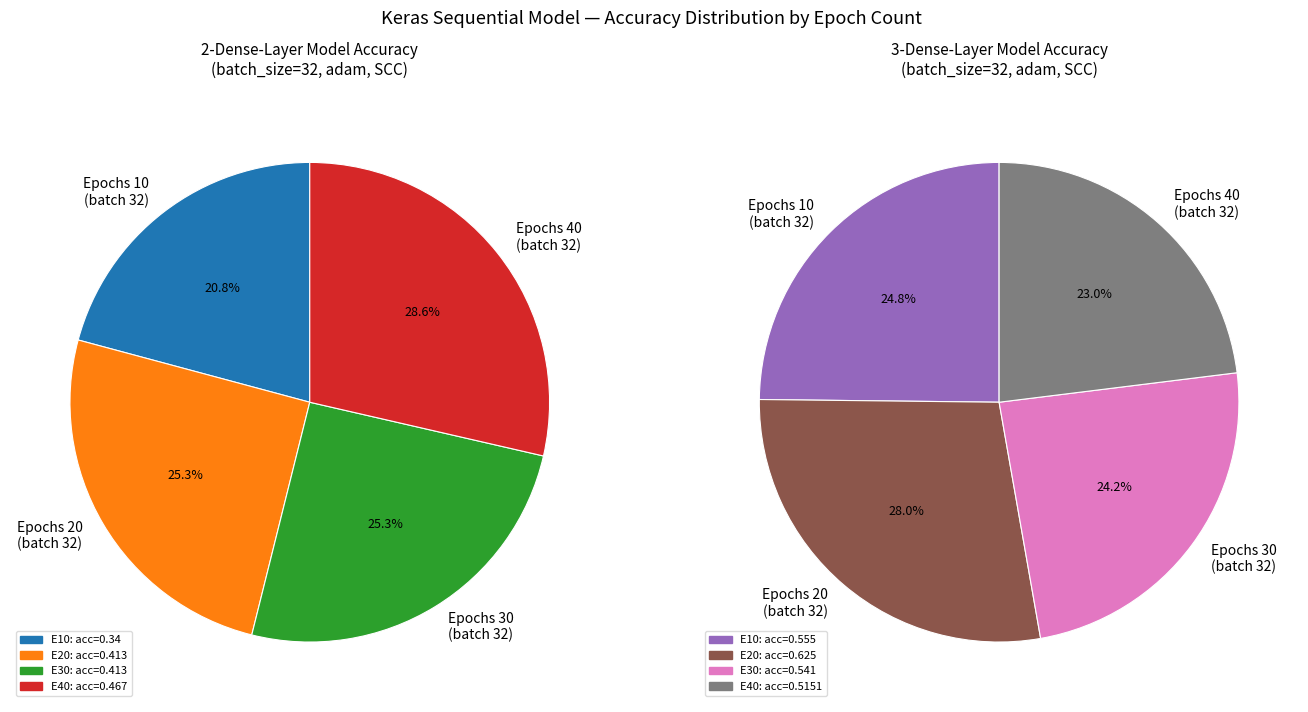

What percentage is the Epochs 40 slice, to the nearest percent?

29%